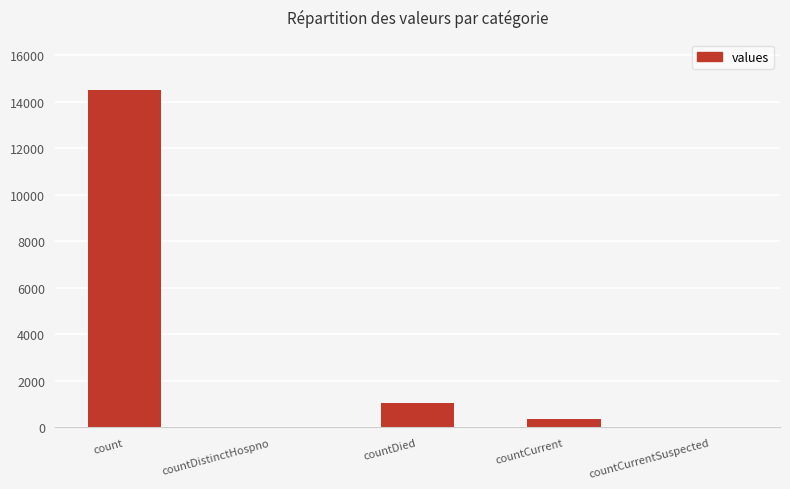

Are the bars horizontal?

No